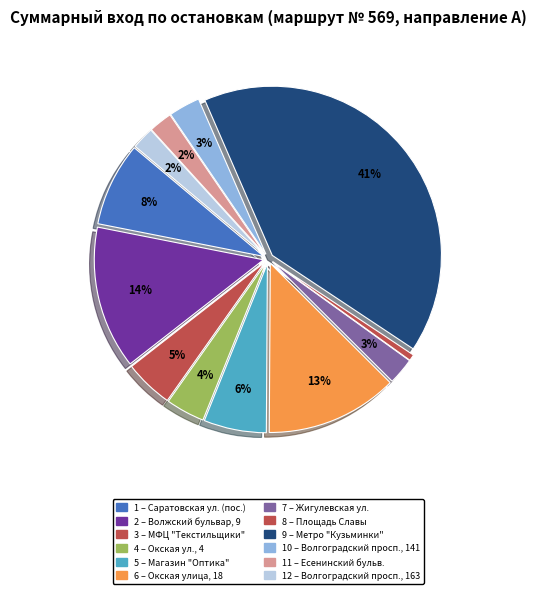

How many segments does this pie chart have?

12